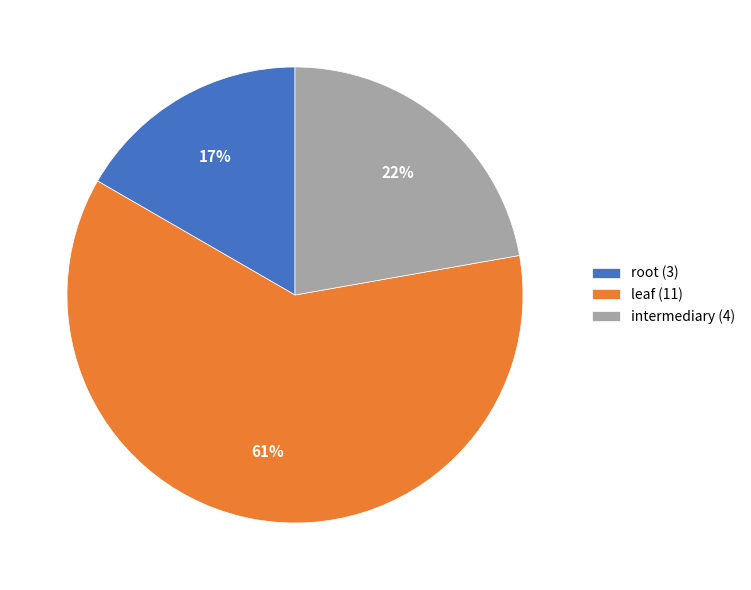

Count the number of slices in the pie.

3